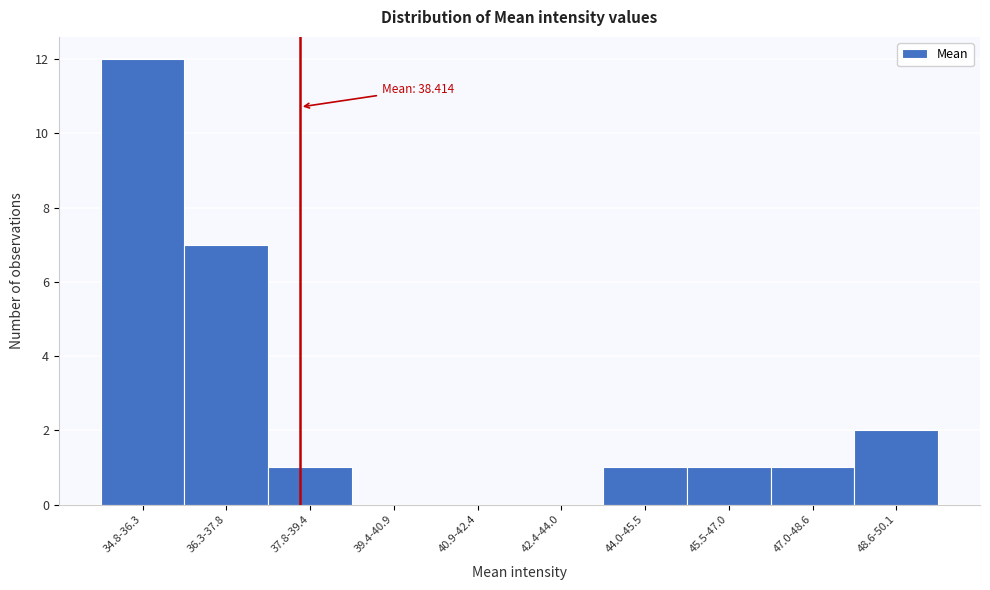

Reading left to right, extract all data points from this chart.

34.8-36.3=12	36.3-37.8=7	37.8-39.4=1	39.4-40.9=0	40.9-42.4=0	42.4-44.0=0	44.0-45.5=1	45.5-47.0=1	47.0-48.6=1	48.6-50.1=2